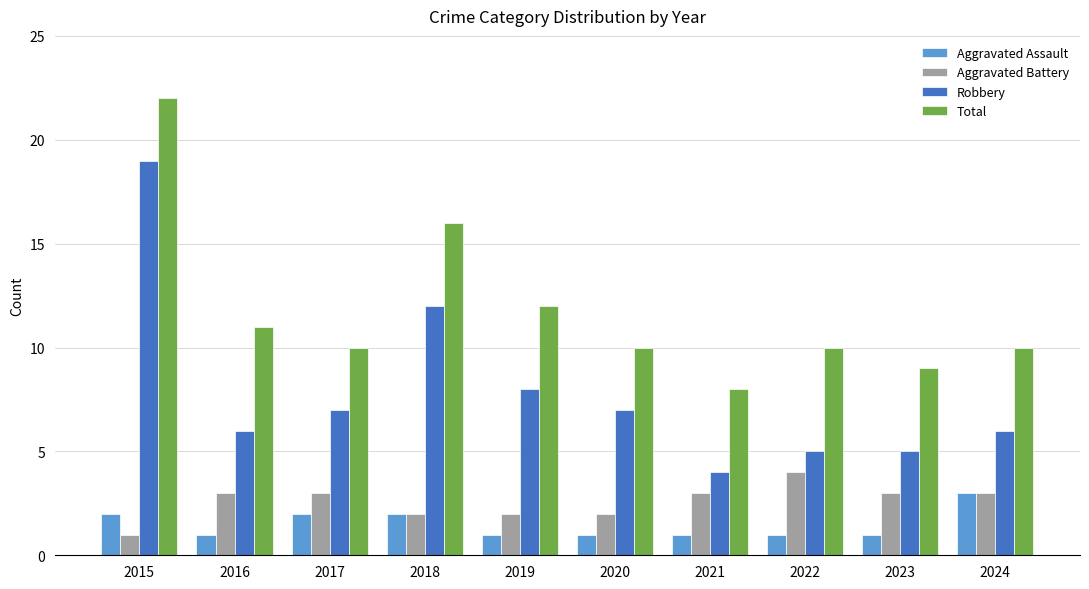

At which label is Robbery closest to 11?

2018